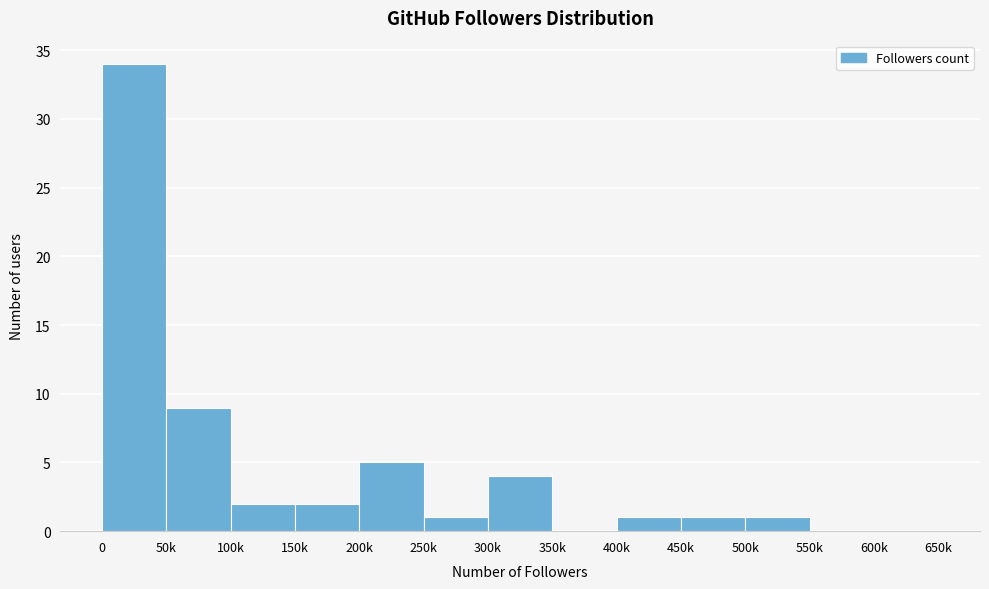

Reading left to right, what are all the values shown in this chart?

0=34	50k=9	100k=2	150k=2	200k=5	250k=1	300k=4	350k=0	400k=1	450k=1	500k=1	550k=0	600k=0